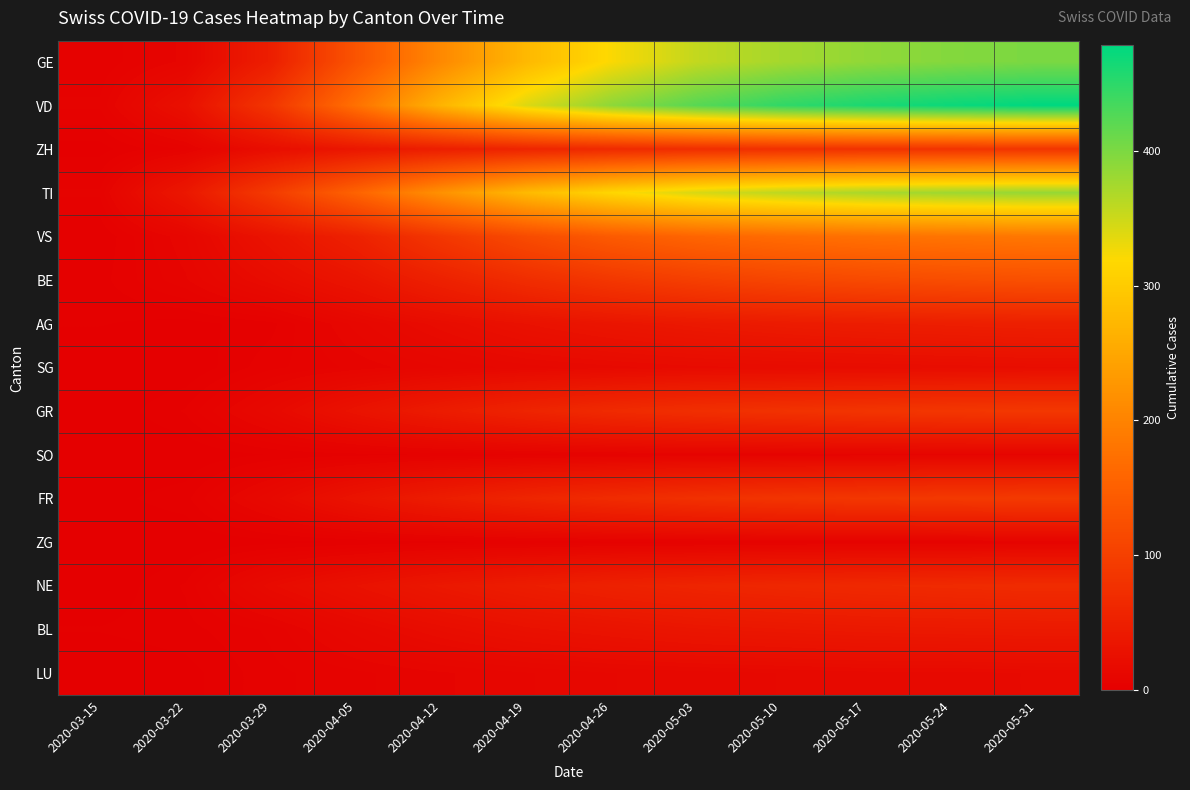

Reading left to right, what are all the values shown in this chart?

GE: 2020-03-15=4	2020-03-22=10	2020-03-29=48	2020-04-05=132	2020-04-12=208	2020-04-19=274	2020-04-26=321	2020-05-03=356	2020-05-10=374	2020-05-17=387	2020-05-24=395	2020-05-31=401
VD: 2020-03-15=6	2020-03-22=26	2020-03-29=84	2020-04-05=175	2020-04-12=268	2020-04-19=340	2020-04-26=389	2020-05-03=423	2020-05-10=447	2020-05-17=461	2020-05-24=471	2020-05-31=478
ZH: 2020-03-15=1	2020-03-22=6	2020-03-29=22	2020-04-05=36	2020-04-12=48	2020-04-19=58	2020-04-26=66	2020-05-03=72	2020-05-10=76	2020-05-17=79	2020-05-24=81	2020-05-31=83
TI: 2020-03-15=6	2020-03-22=37	2020-03-29=93	2020-04-05=155	2020-04-12=220	2020-04-19=276	2020-04-26=315	2020-05-03=343	2020-05-10=360	2020-05-17=372	2020-05-24=379	2020-05-31=384
VS: 2020-03-15=2	2020-03-22=11	2020-03-29=31	2020-04-05=53	2020-04-12=87	2020-04-19=118	2020-04-26=142	2020-05-03=158	2020-05-10=168	2020-05-17=175	2020-05-24=180	2020-05-31=184
BE: 2020-03-15=3	2020-03-22=9	2020-03-29=20	2020-04-05=33	2020-04-12=52	2020-04-19=71	2020-04-26=87	2020-05-03=99	2020-05-10=109	2020-05-17=116	2020-05-24=121	2020-05-31=125
AG: 2020-03-15=2	2020-03-22=1	2020-03-29=3	2020-04-05=12	2020-04-12=20	2020-04-19=28	2020-04-26=34	2020-05-03=39	2020-05-10=43	2020-05-17=46	2020-05-24=48	2020-05-31=50
SG: 2020-03-15=0	2020-03-22=0	2020-03-29=5	2020-04-05=8	2020-04-12=11	2020-04-19=14	2020-04-26=16	2020-05-03=18	2020-05-10=19	2020-05-17=20	2020-05-24=21	2020-05-31=22
GR: 2020-03-15=0	2020-03-22=4	2020-03-29=15	2020-04-05=30	2020-04-12=44	2020-04-19=57	2020-04-26=67	2020-05-03=74	2020-05-10=79	2020-05-17=83	2020-05-24=86	2020-05-31=88
SO: 2020-03-15=0	2020-03-22=0	2020-03-29=2	2020-04-05=3	2020-04-12=4	2020-04-19=5	2020-04-26=6	2020-05-03=7	2020-05-10=7	2020-05-17=8	2020-05-24=8	2020-05-31=9
FR: 2020-03-15=1	2020-03-22=3	2020-03-29=15	2020-04-05=31	2020-04-12=46	2020-04-19=59	2020-04-26=69	2020-05-03=77	2020-05-10=83	2020-05-17=87	2020-05-24=90	2020-05-31=92
ZG: 2020-03-15=0	2020-03-22=0	2020-03-29=1	2020-04-05=2	2020-04-12=3	2020-04-19=4	2020-04-26=5	2020-05-03=5	2020-05-10=6	2020-05-17=6	2020-05-24=6	2020-05-31=7
NE: 2020-03-15=0	2020-03-22=4	2020-03-29=18	2020-04-05=28	2020-04-12=38	2020-04-19=46	2020-04-26=53	2020-05-03=58	2020-05-10=62	2020-05-17=65	2020-05-24=67	2020-05-31=69
BL: 2020-03-15=2	2020-03-22=3	2020-03-29=6	2020-04-05=14	2020-04-12=21	2020-04-19=27	2020-04-26=31	2020-05-03=35	2020-05-10=37	2020-05-17=39	2020-05-24=40	2020-05-31=41
LU: 2020-03-15=0	2020-03-22=1	2020-03-29=5	2020-04-05=7	2020-04-12=9	2020-04-19=11	2020-04-26=13	2020-05-03=14	2020-05-10=15	2020-05-17=16	2020-05-24=16	2020-05-31=17